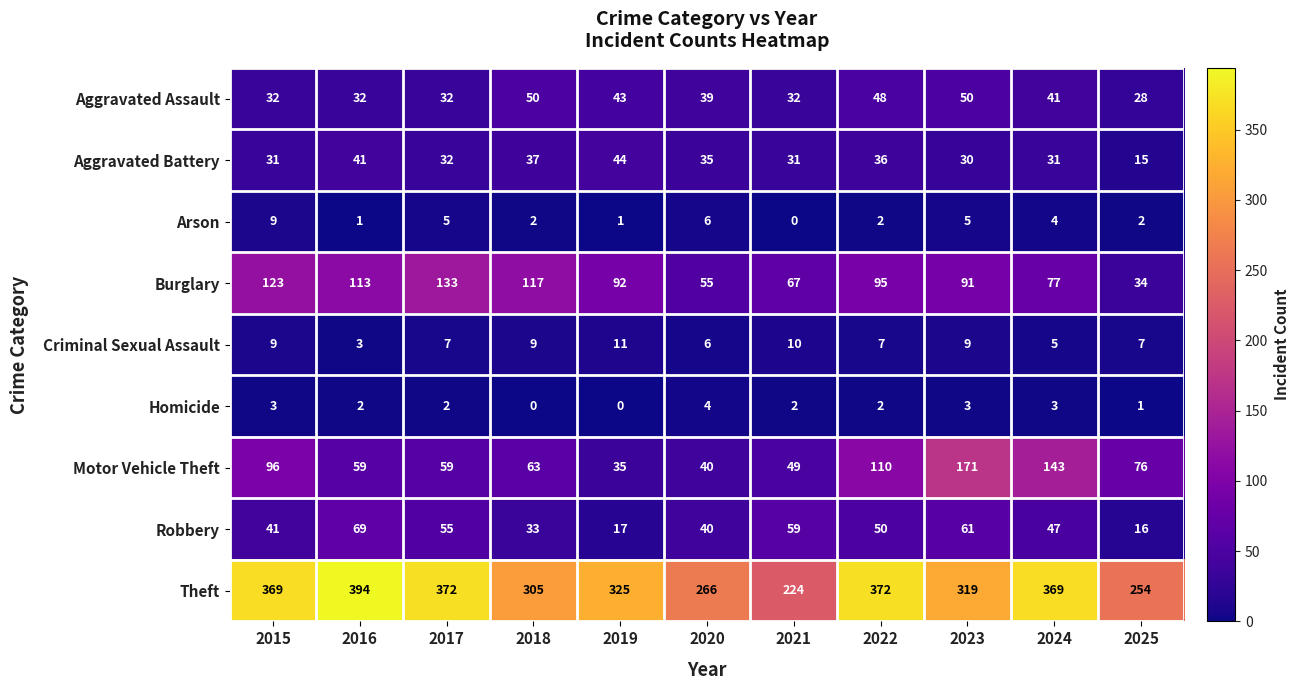

How many categories are shown in the chart?

11